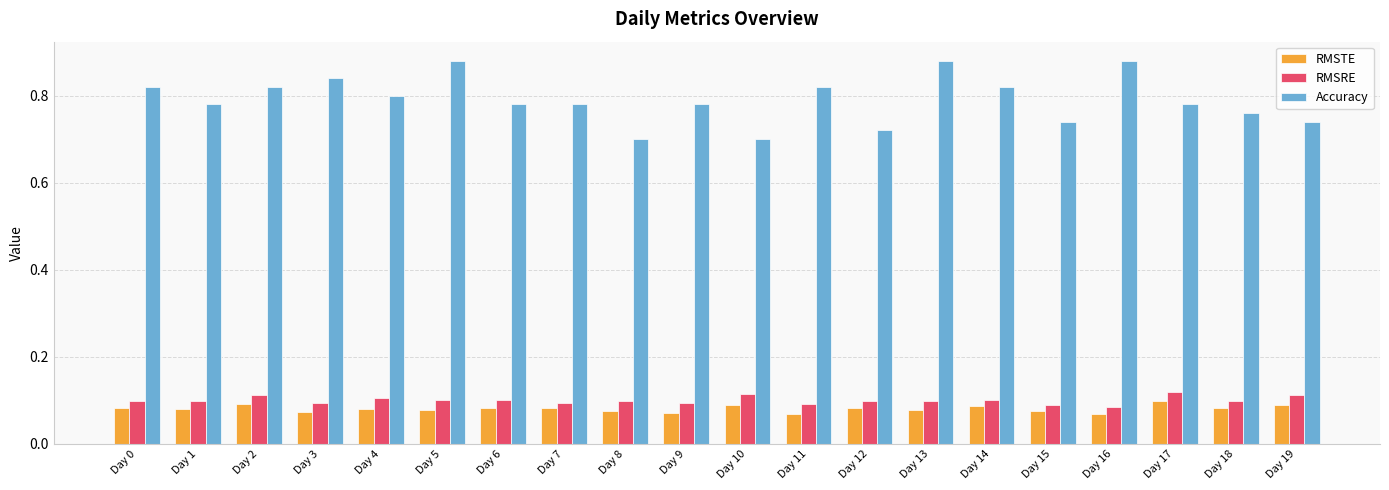

Is it true that RMSTE equals 0.1 at Day 9?

True